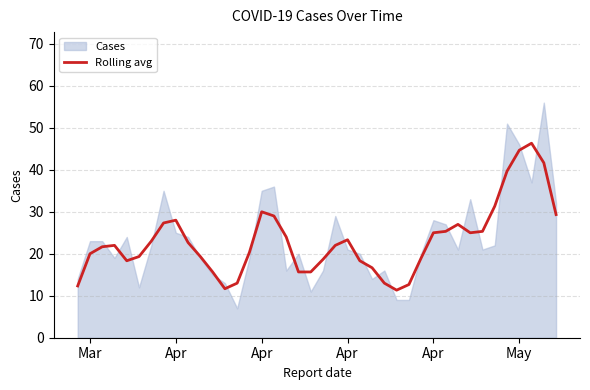

How many lines are shown in the chart?

1